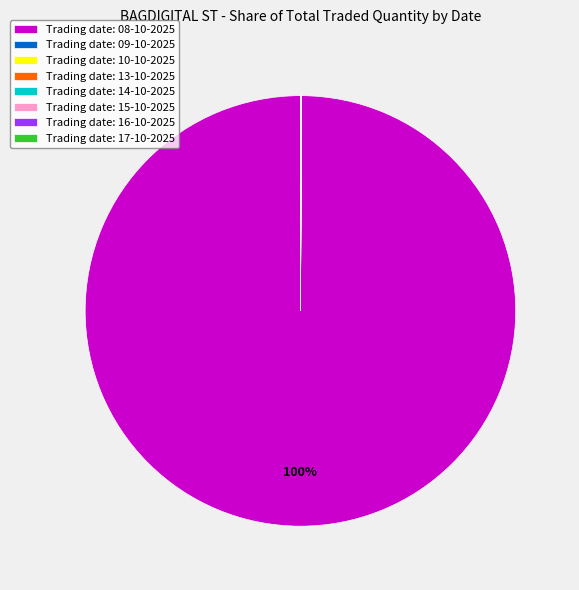

Which category accounts for the majority?

Trading date: 08-10-2025